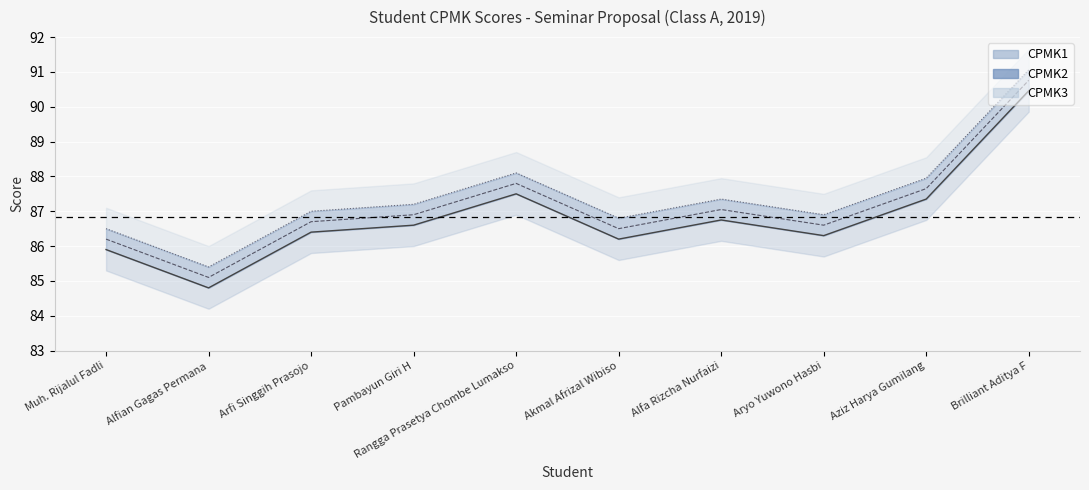

Where does the CPMK1 series first go above 86?

Arfi Singgih Prasojo